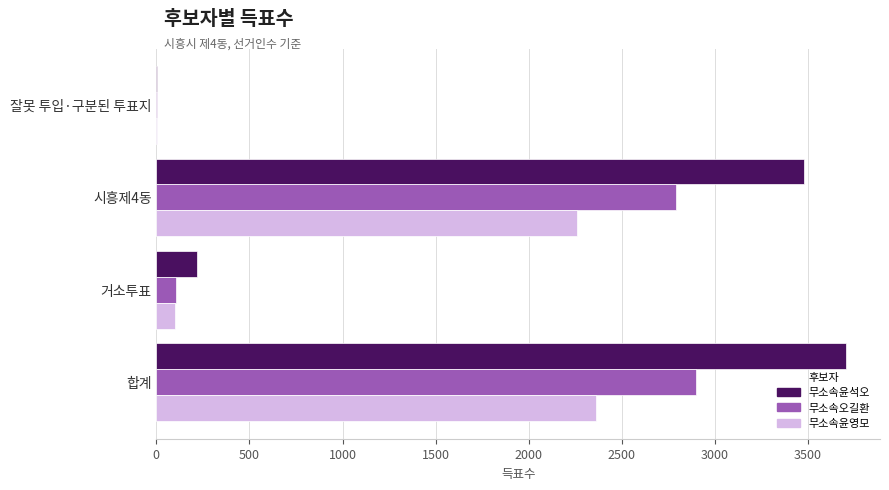

Is it true that 무소속윤영모 equals 4231 at 합계?

False